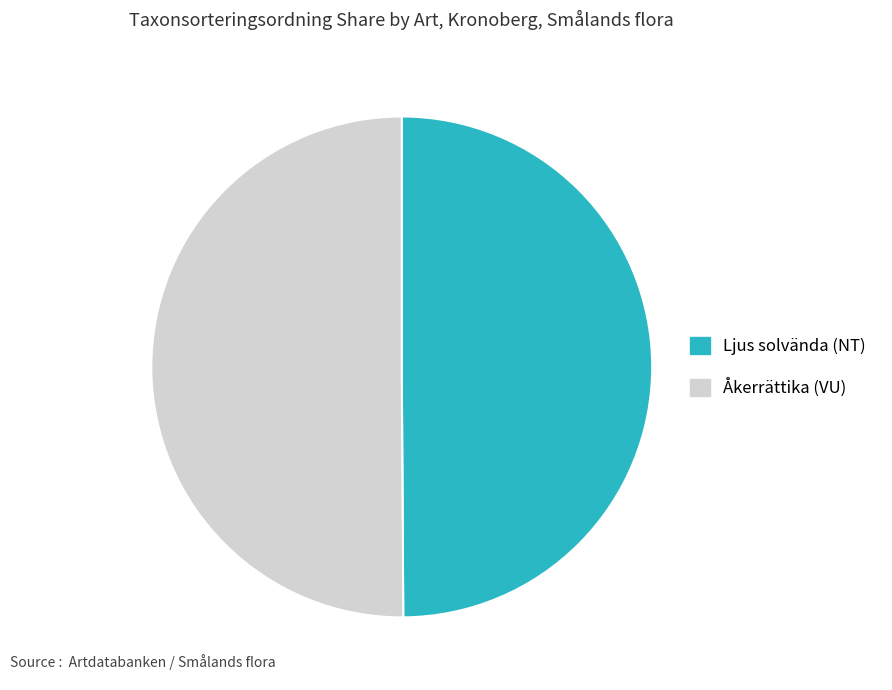

True or false: Åkerrättika (VU) accounts for 50% of the total.

True